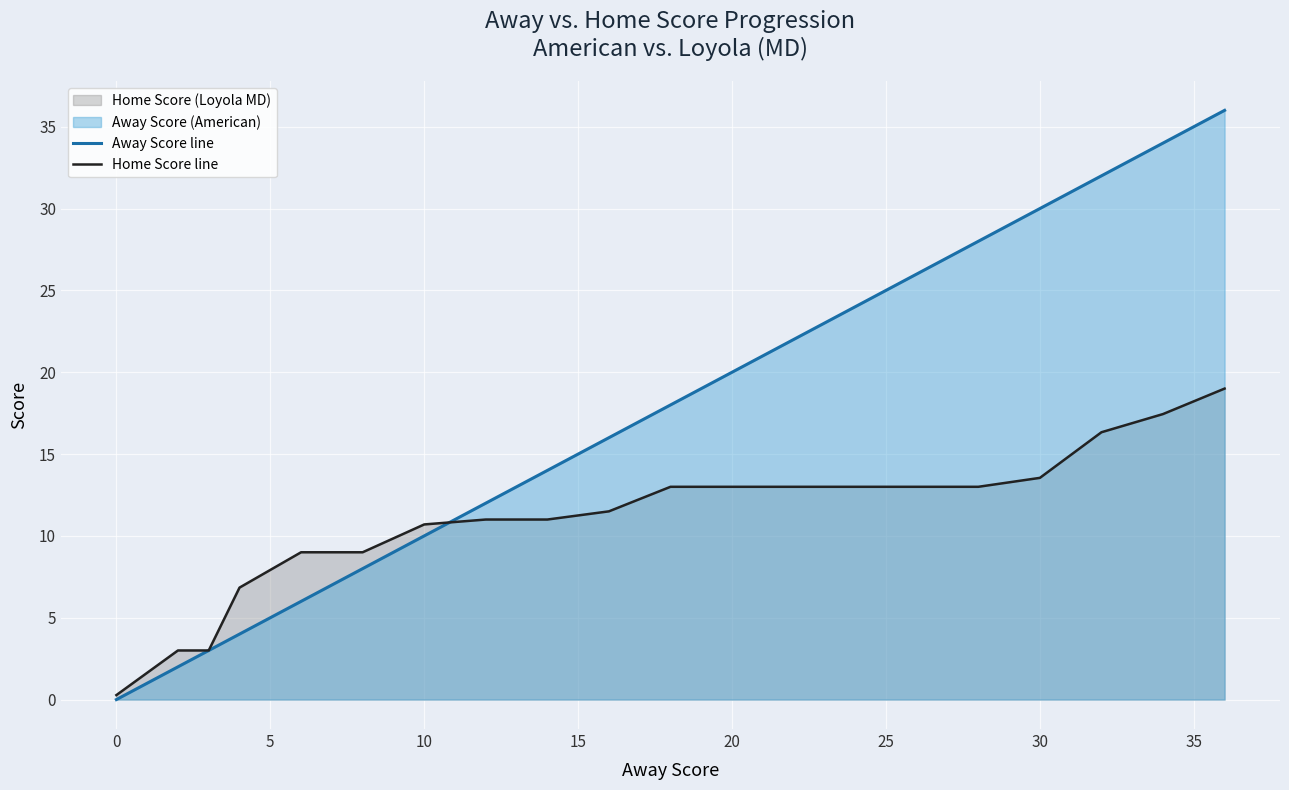

Is the value of Home Score line at 30 greater than the value of Away Score line at 0?

Yes